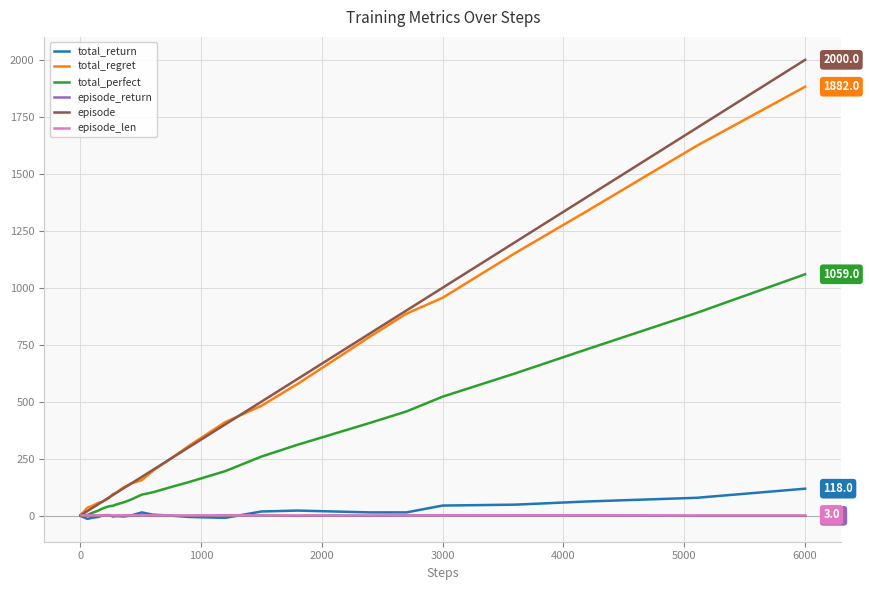

Which series has the widest spread of values?

episode